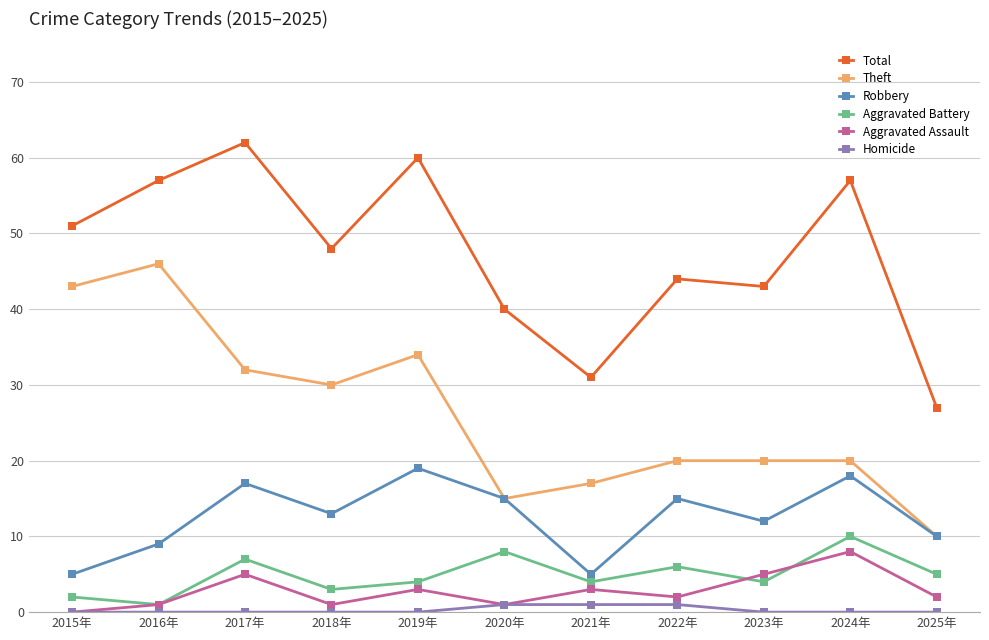

True or false: Total has more than 2 interior local peaks.

True